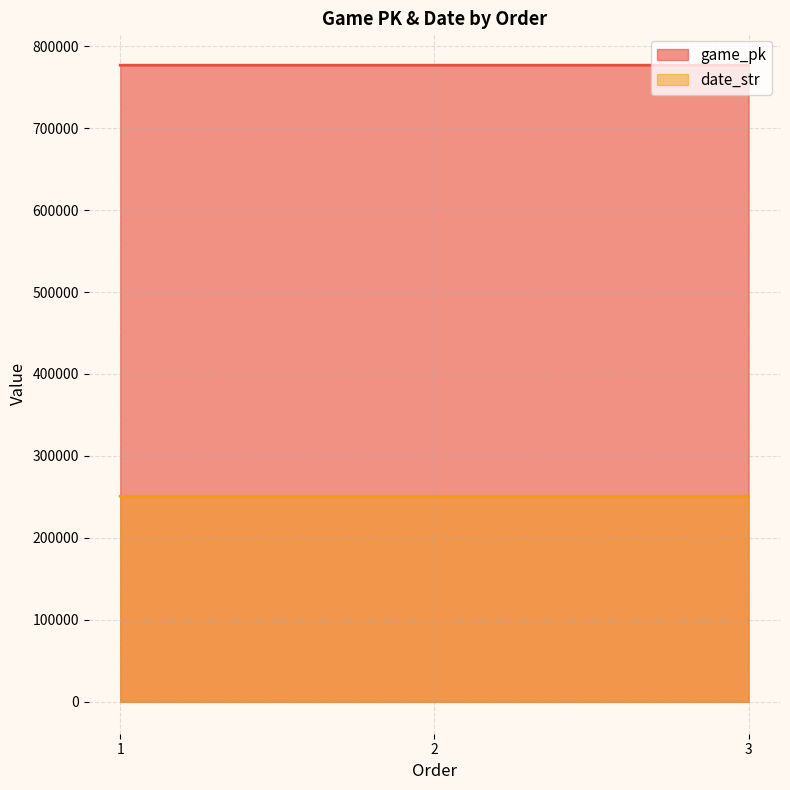

The game_pk series shows 1061351 at 1. True or false?

False